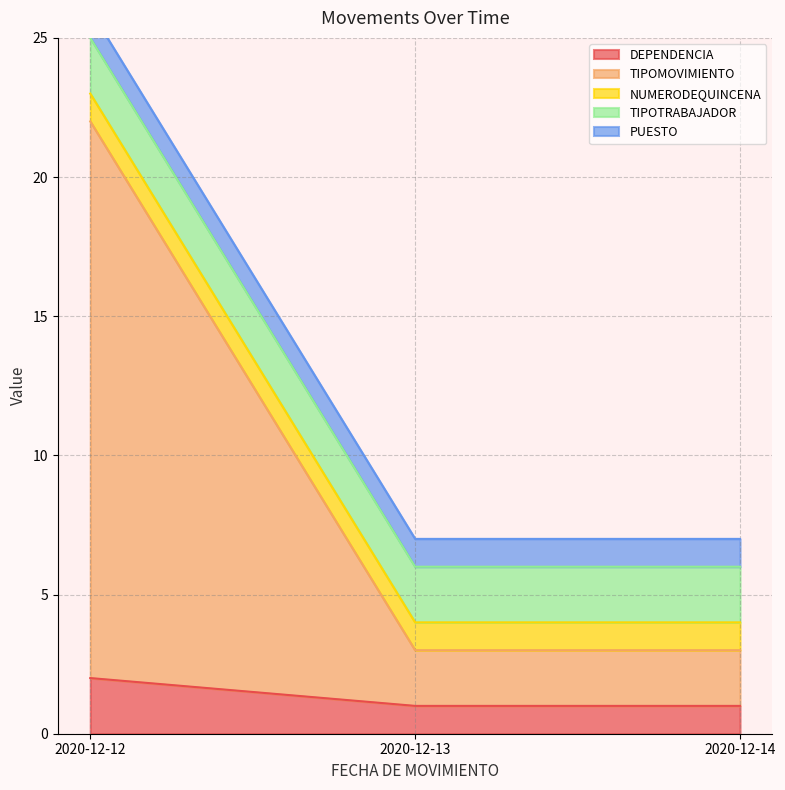

How many series are shown in this chart?

5